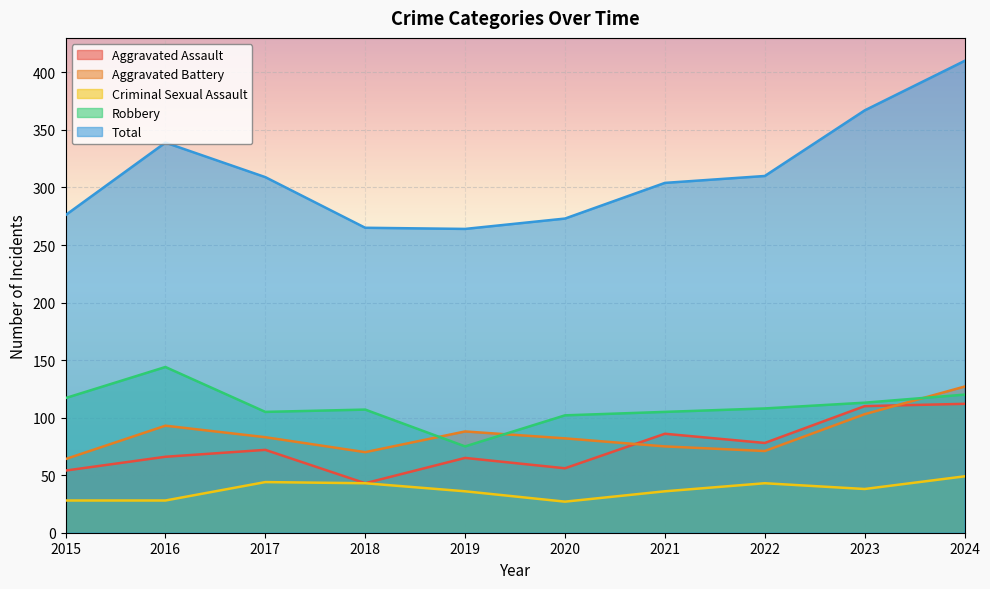

True or false: Aggravated Battery and Criminal Sexual Assault cross at least once.

False